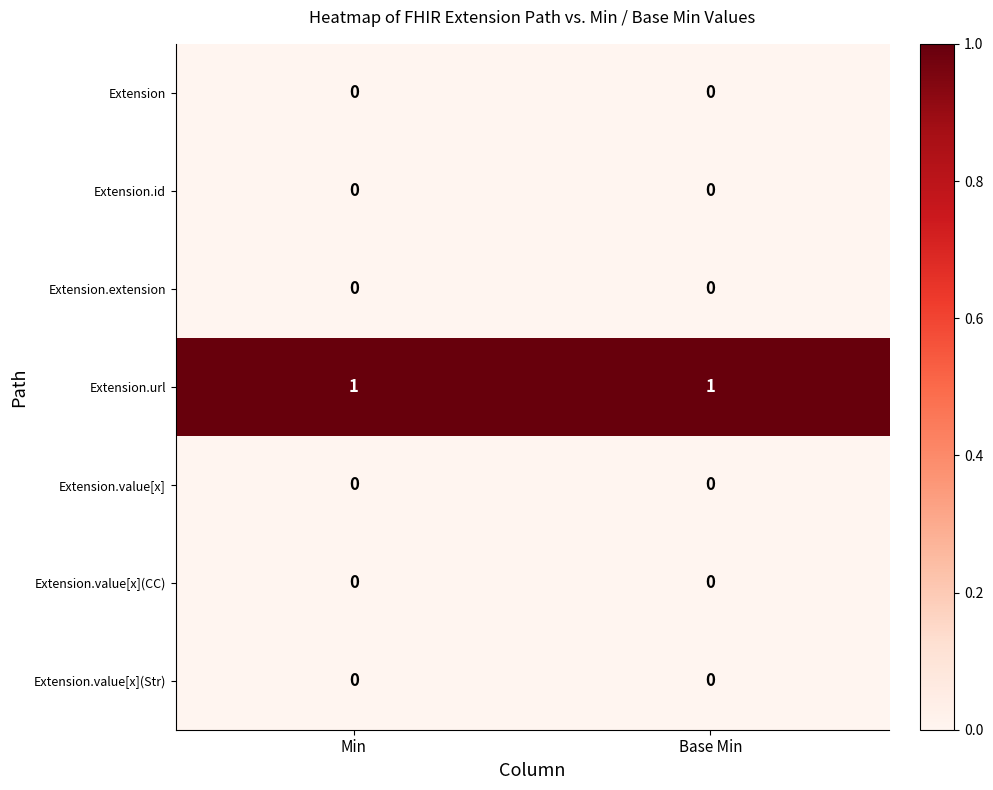

At how many categories does at least one series exceed 0?

2